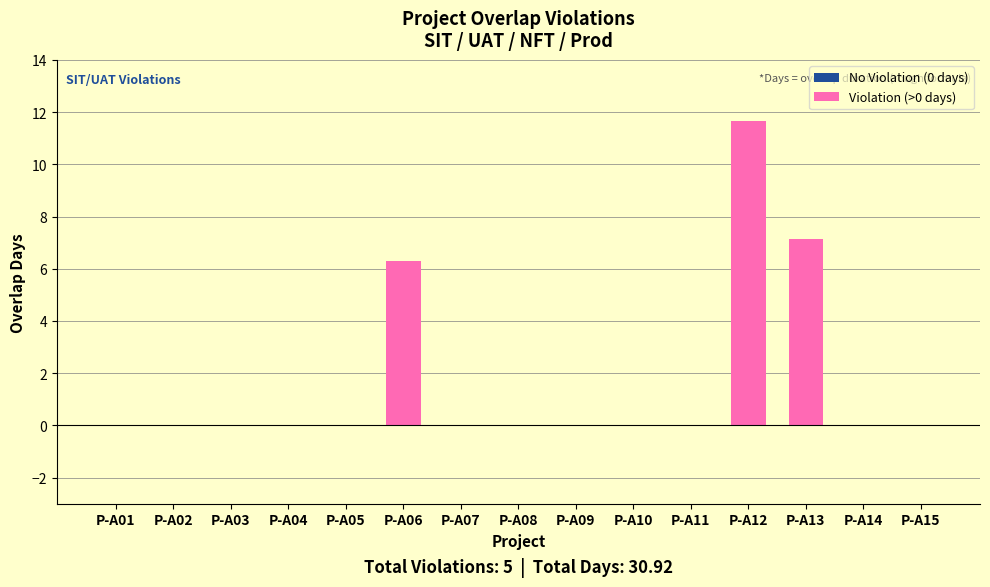

Are the bars grouped side by side (vs. stacked)?

No